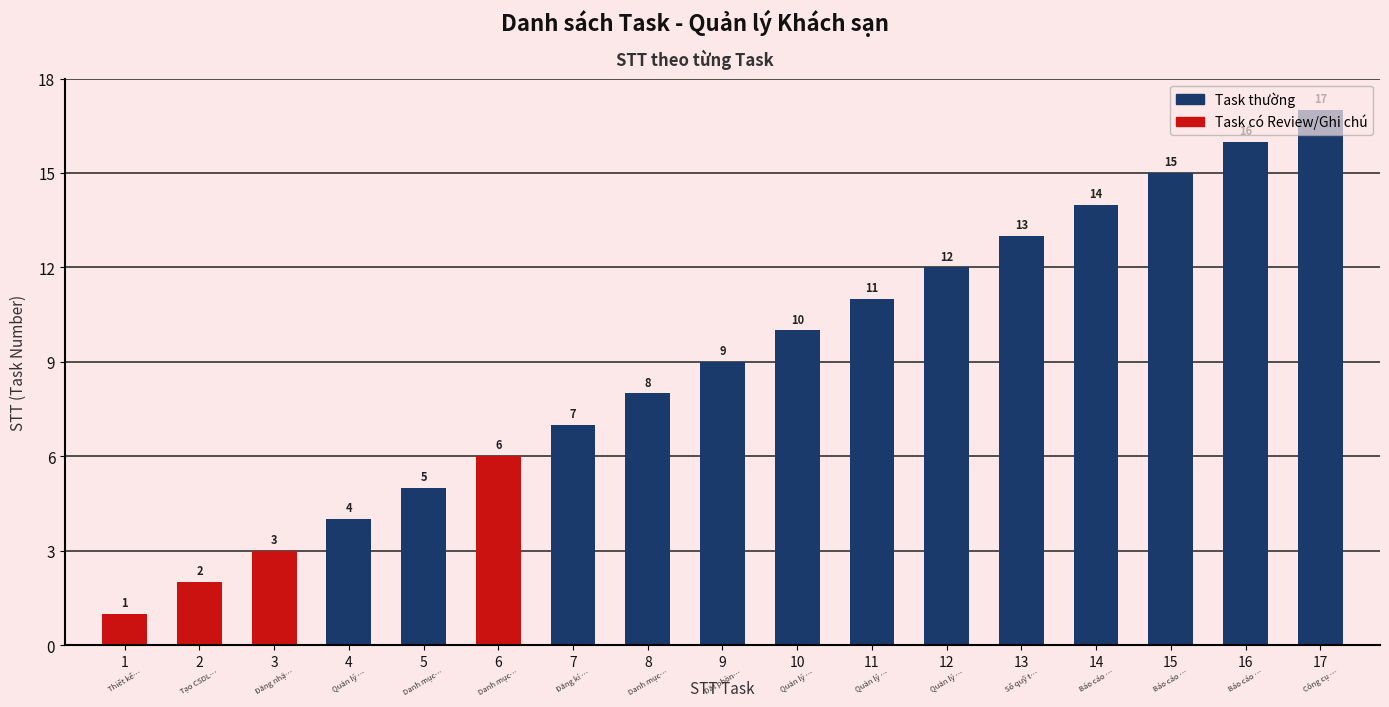

Rank the categories by value from highest to lowest.

17, 16, 15, 14, 13, 12, 11, 10, 9, 8, 7, 6, 5, 4, 3, 2, 1